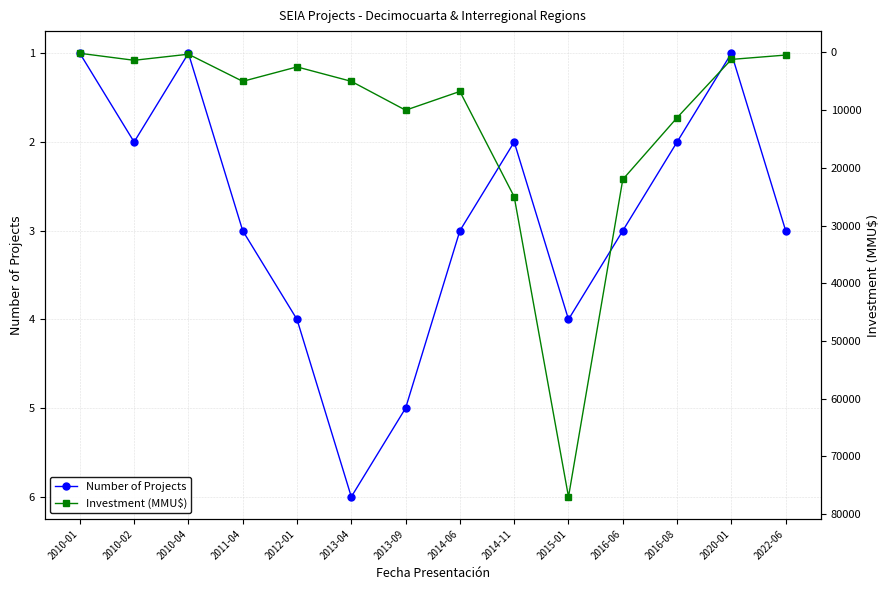

At which label is Number of Projects closest to 3?

2011-04